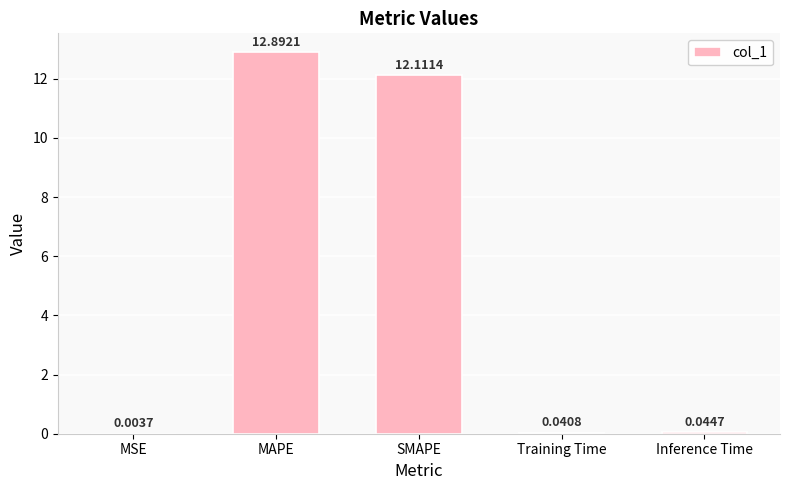

Are the bars horizontal?

No